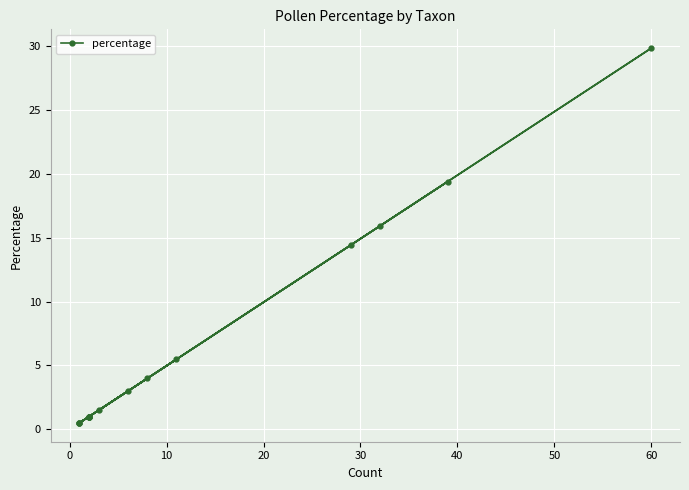

How many data points are less than 1?

8